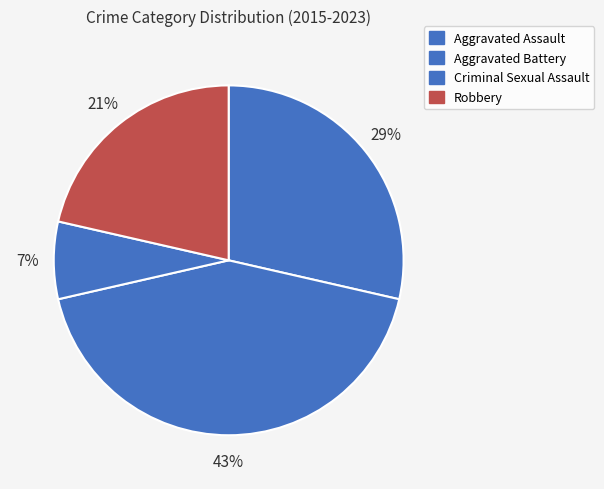

Which has a higher value, Aggravated Assault or Criminal Sexual Assault?

Aggravated Assault